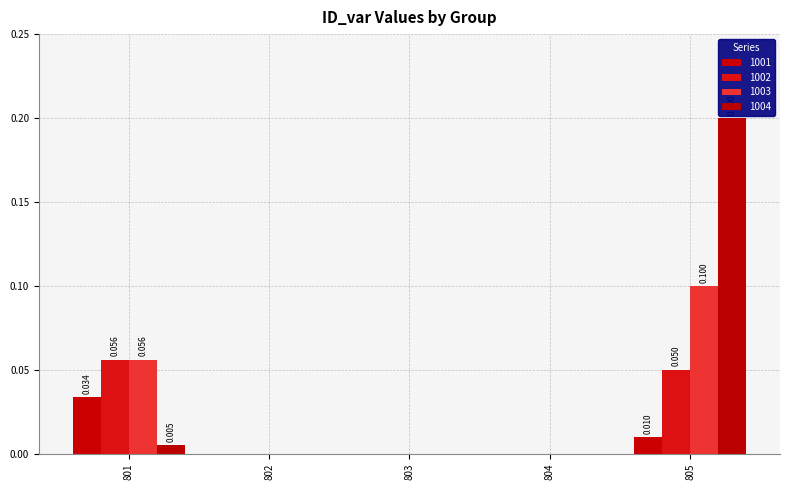

What are all the series names shown in the legend?

1001, 1002, 1003, 1004